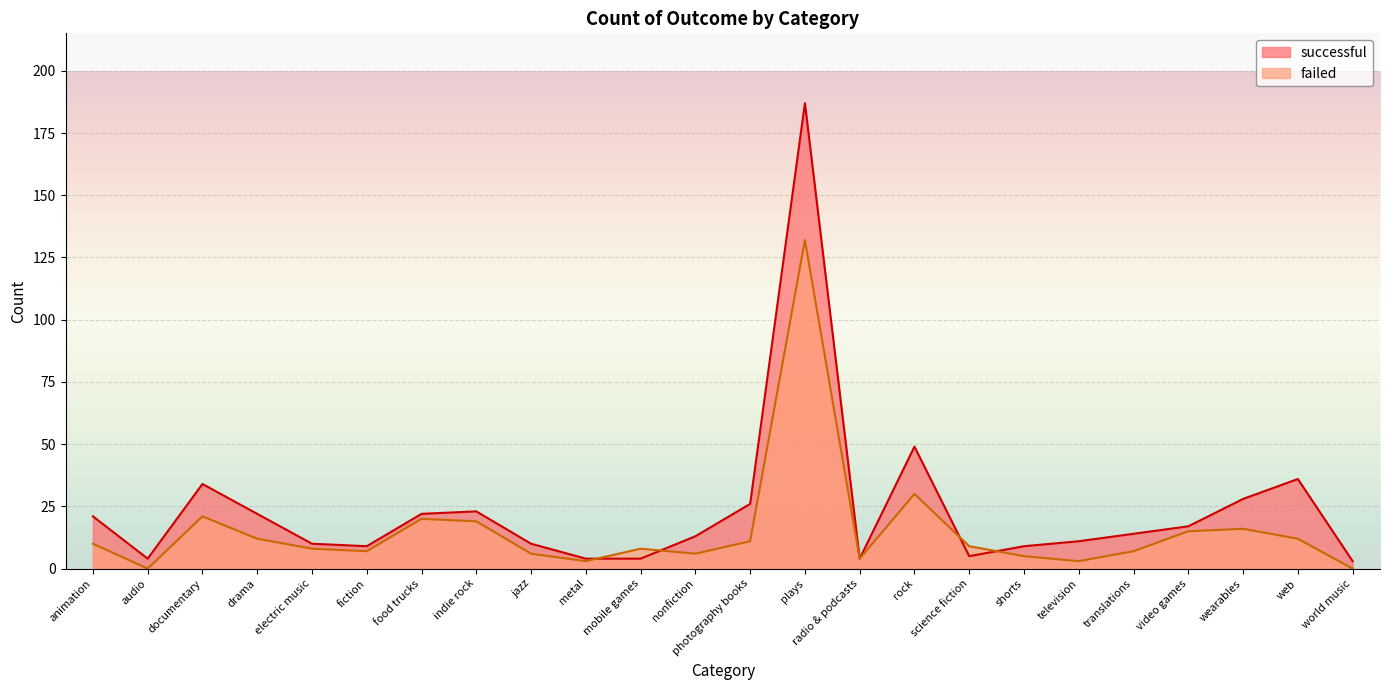

Rank the series at documentary from highest to lowest value.

successful, failed